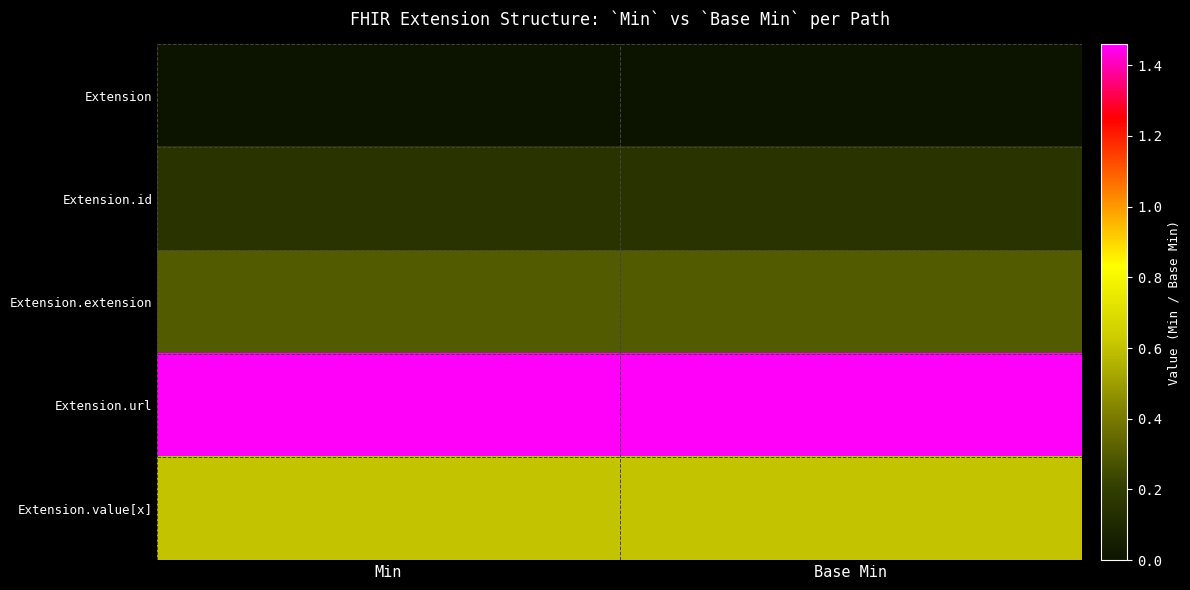

At Min, list the series in order from largest to smallest.

Extension.url, Extension.value[x], Extension.extension, Extension.id, Extension